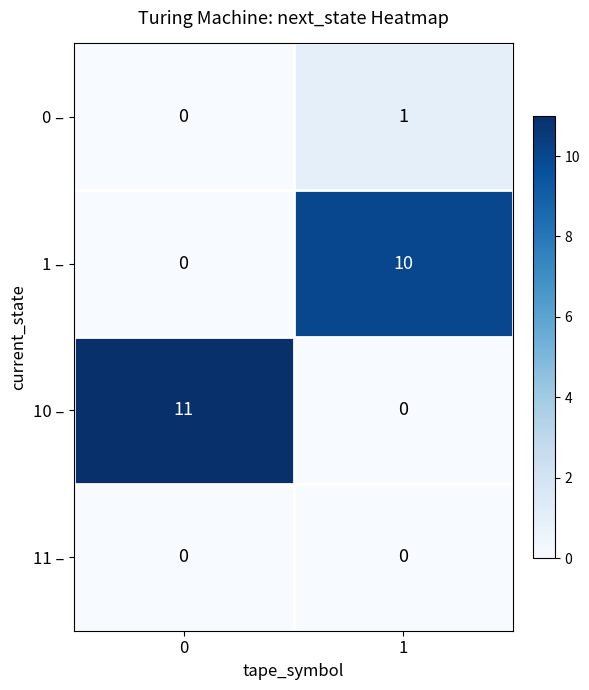

Reading left to right, what are all the values shown in this chart?

0 –: 0	1
1 –: 0	10
10 –: 11	0
11 –: 0	0